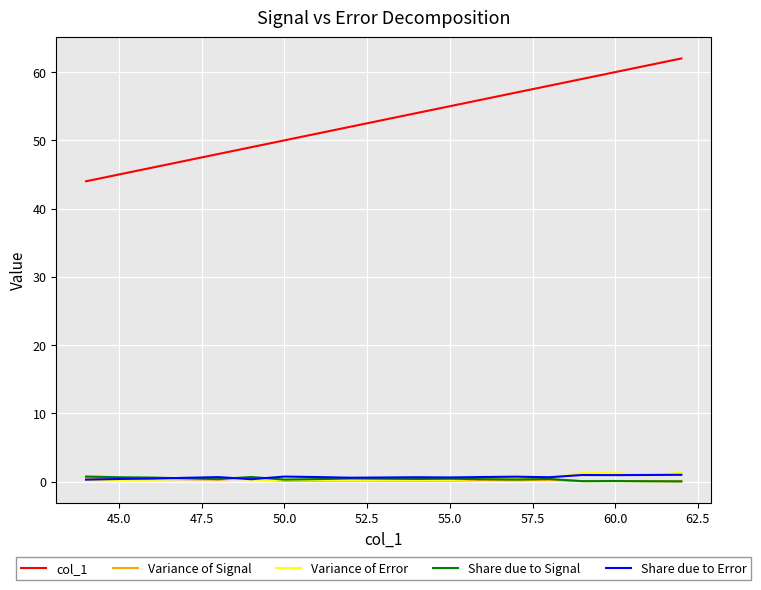

How many values in the col_1 series are below 54?

9